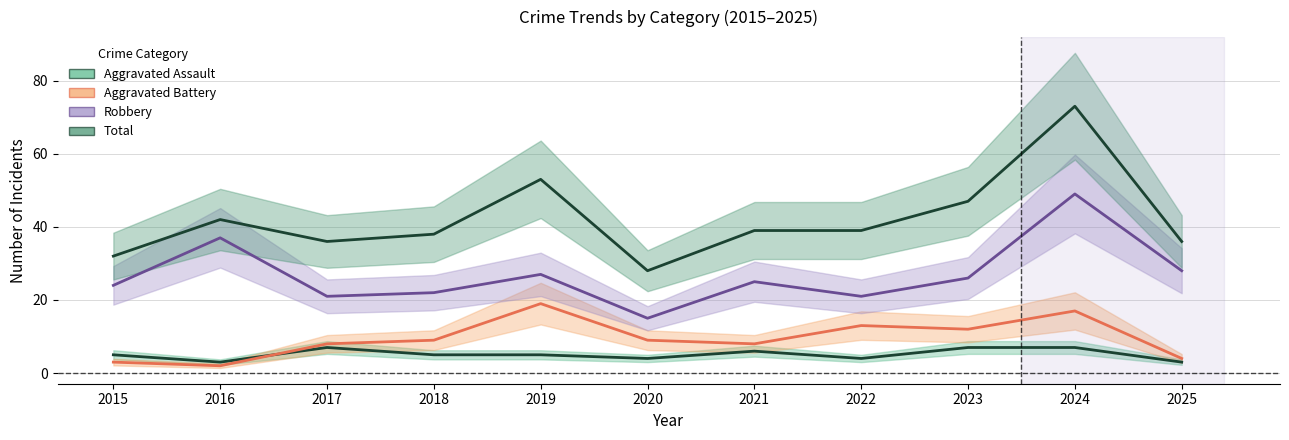

Between 2015 and 2022, which is larger?

2015